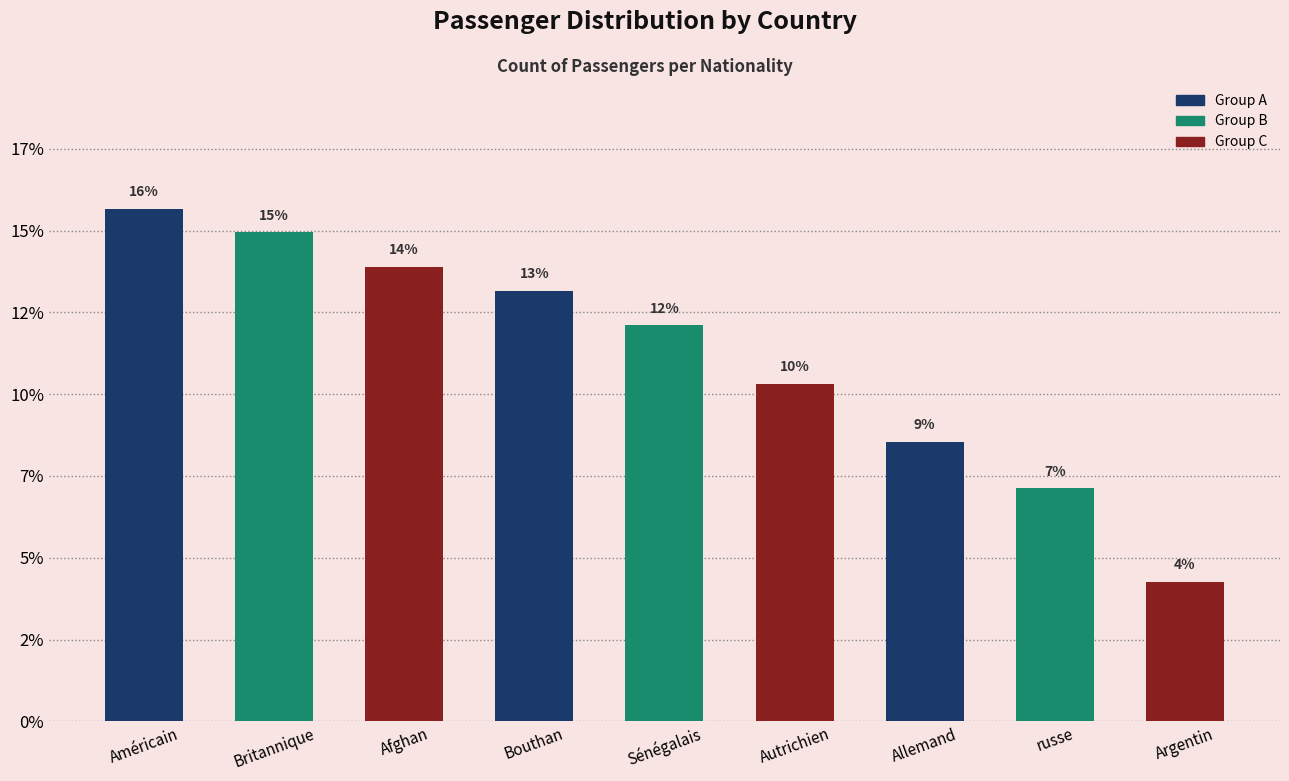

The chart shows a value of 5.4 at Allemand. True or false?

False